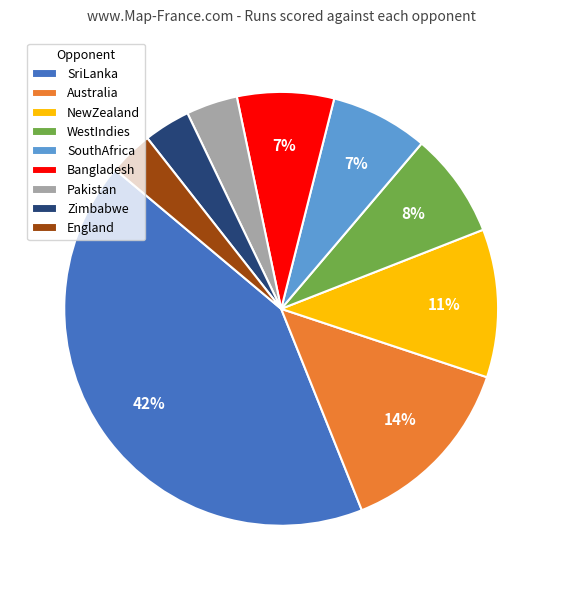

What is the largest slice in the pie chart?

SriLanka